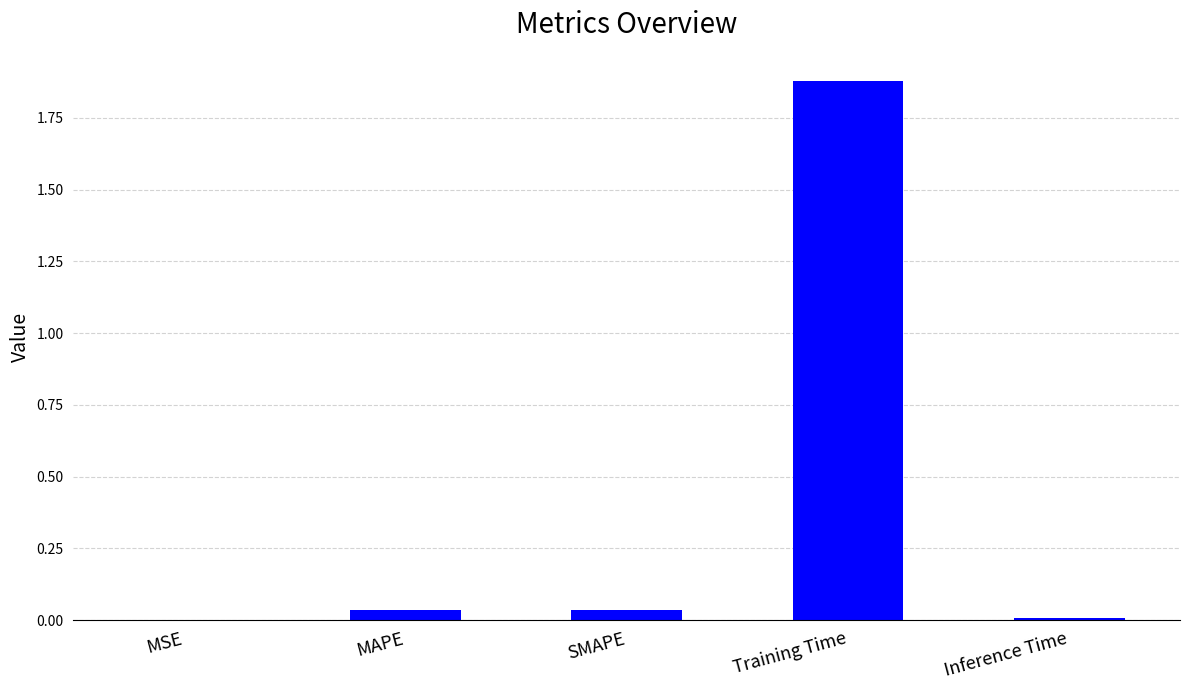

The chart shows a value of 0.8 at Training Time. True or false?

False